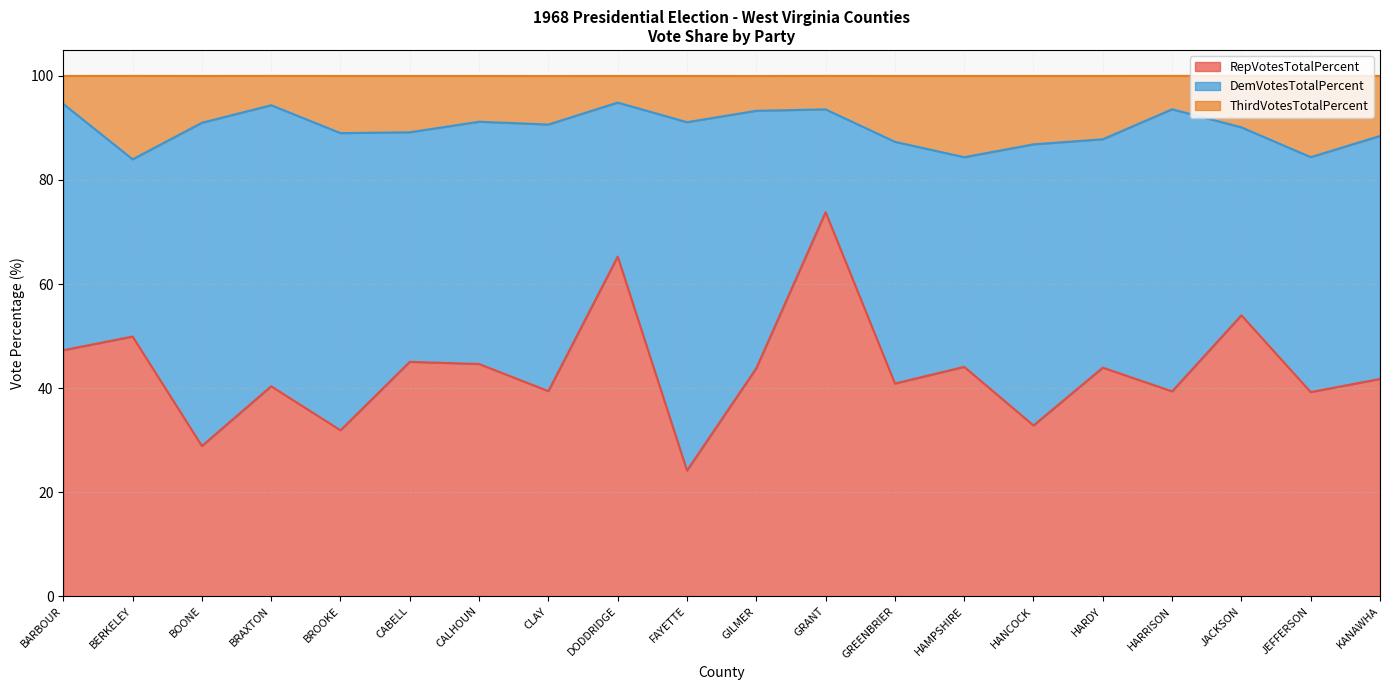

Which series has the widest spread of values?

RepVotesTotalPercent